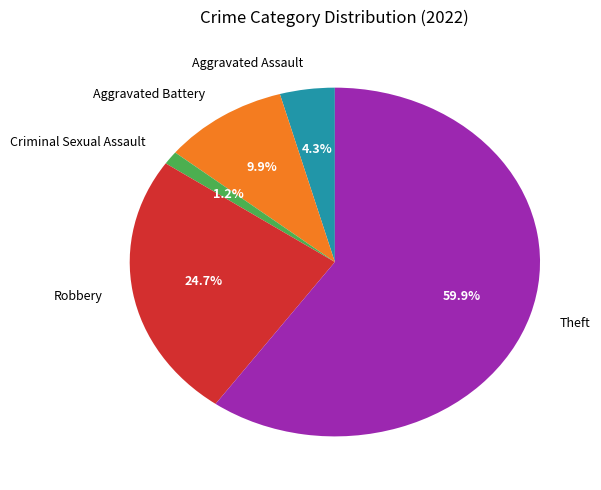

Is it true that Robbery is 25% of the pie?

True